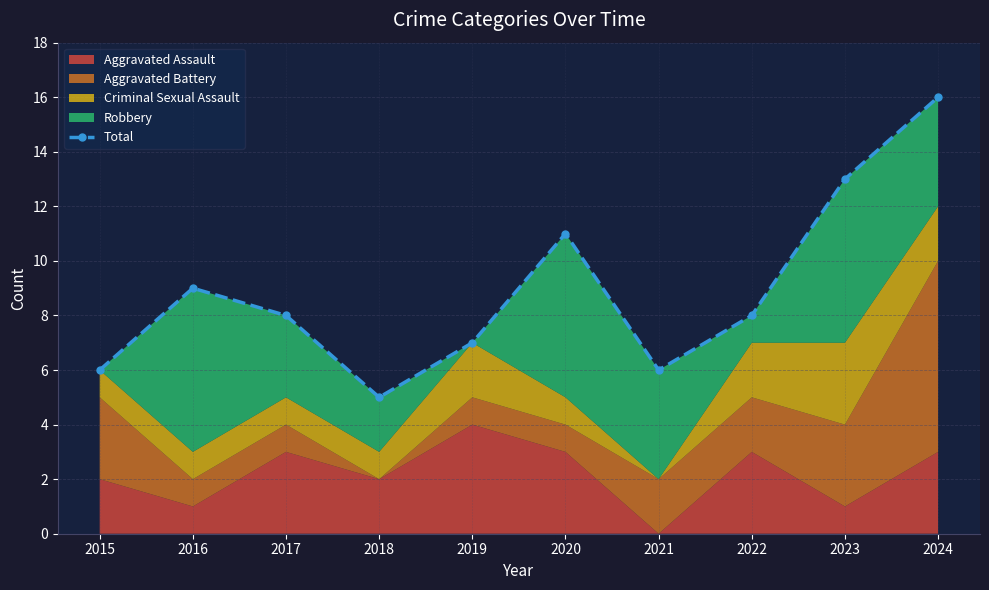

Which label corresponds to the smallest value in the chart?

2018